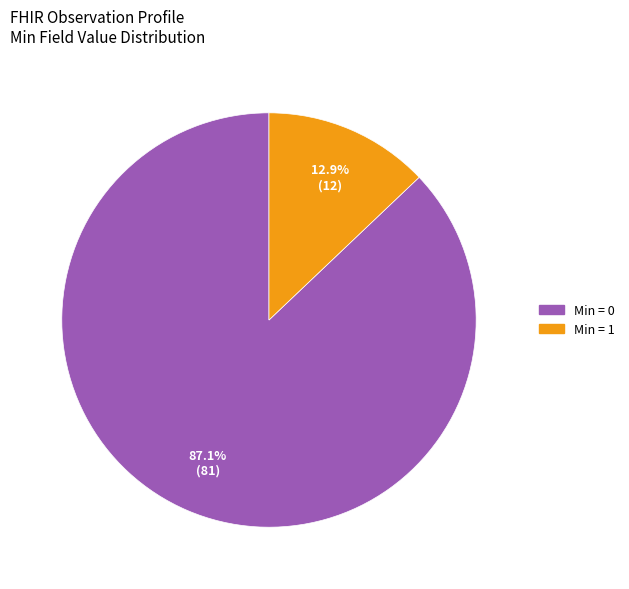

Is there any slice that represents more than half of the pie?

Yes